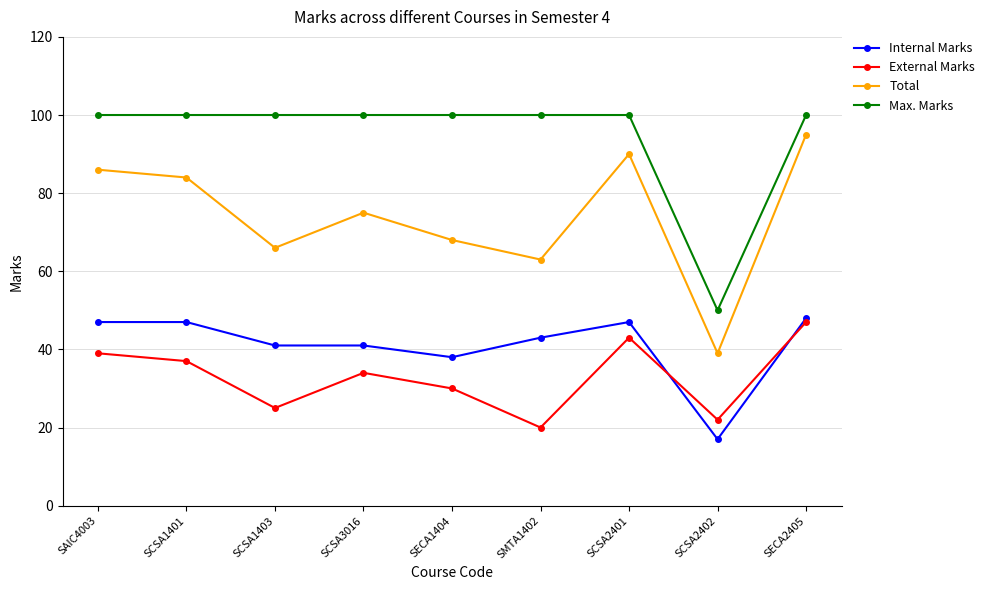

True or false: Total has more than 0 points higher than both neighbors.

True